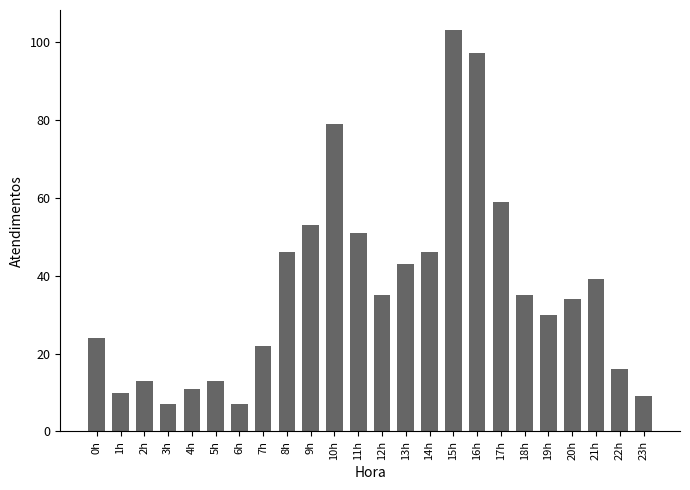

Does the chart contain stacked bars?

No